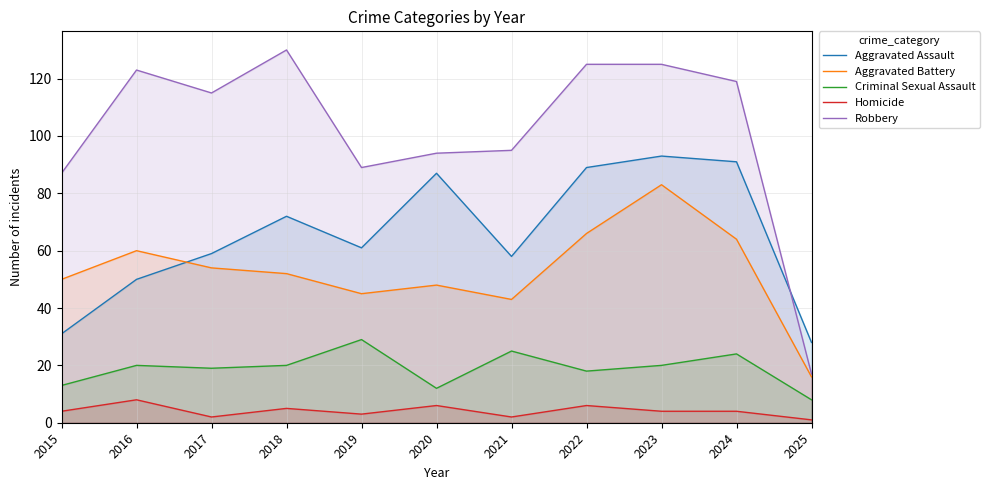

Reading left to right, list all the values displayed in this chart.

Aggravated Assault: 31	50	59	72	61	87	58	89	93	91	28
Aggravated Battery: 50	60	54	52	45	48	43	66	83	64	16
Criminal Sexual Assault: 13	20	19	20	29	12	25	18	20	24	8
Homicide: 4	8	2	5	3	6	2	6	4	4	1
Robbery: 87	123	115	130	89	94	95	125	125	119	17